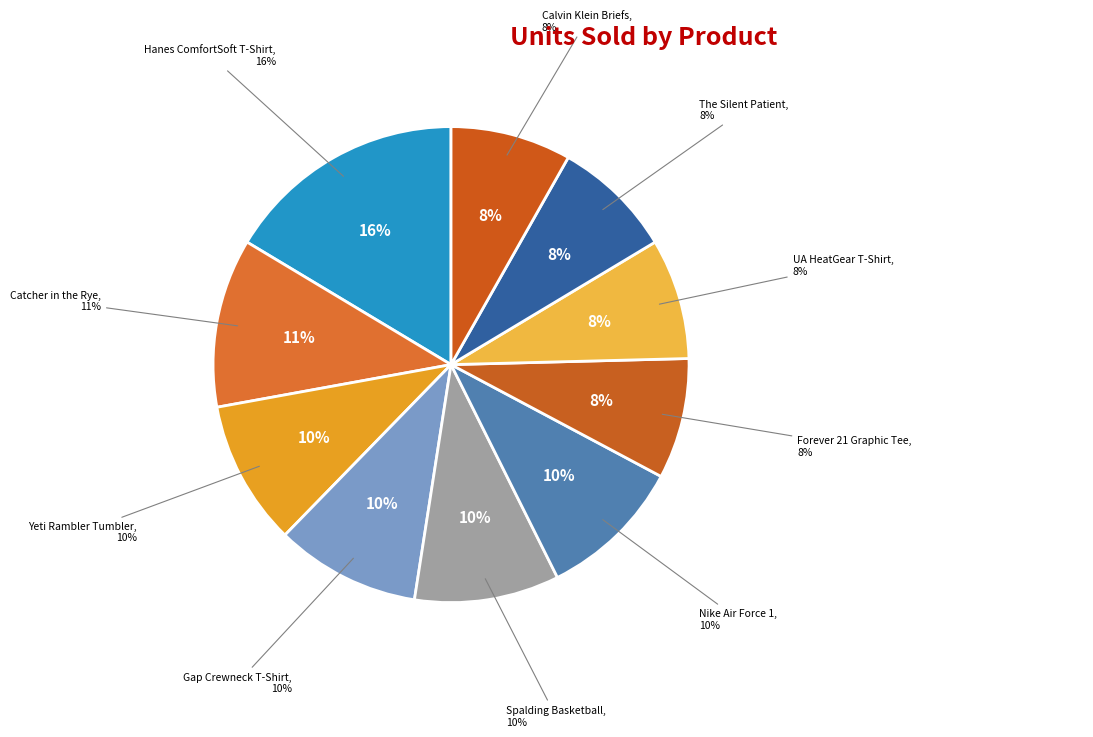

Which slice is the smallest?

Forever 21 Graphic Tee